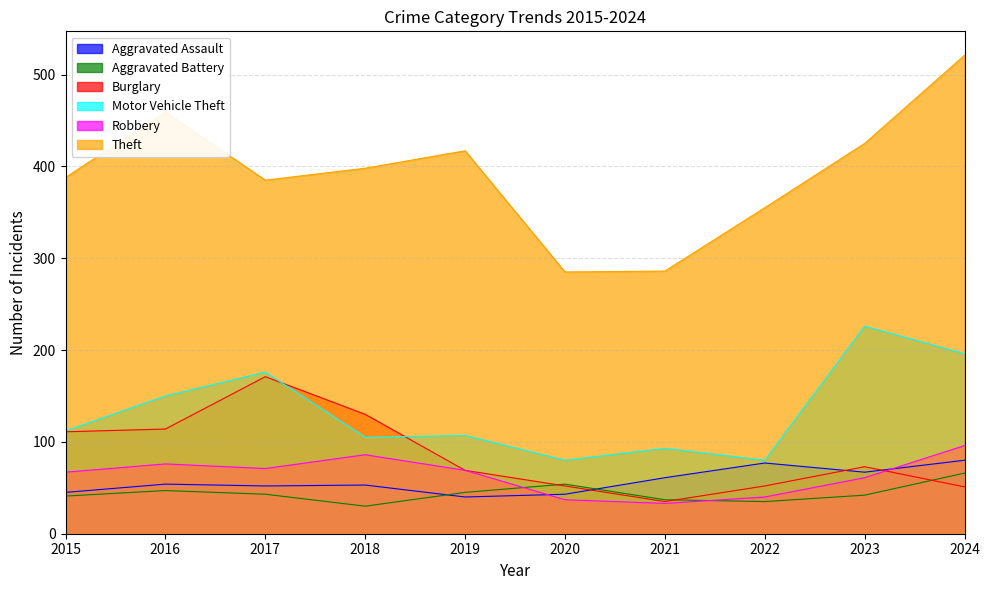

At which category is the sum across all series the highest?

2024